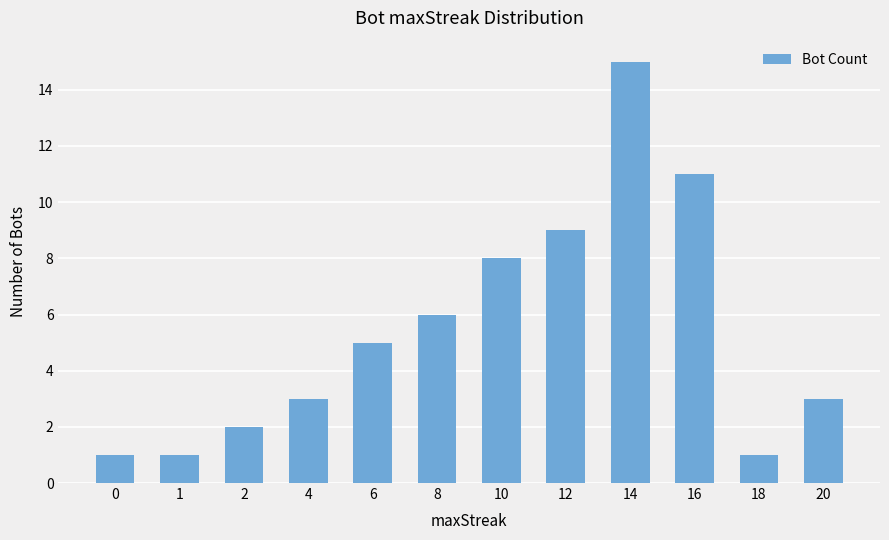

How many values are below 5?

6